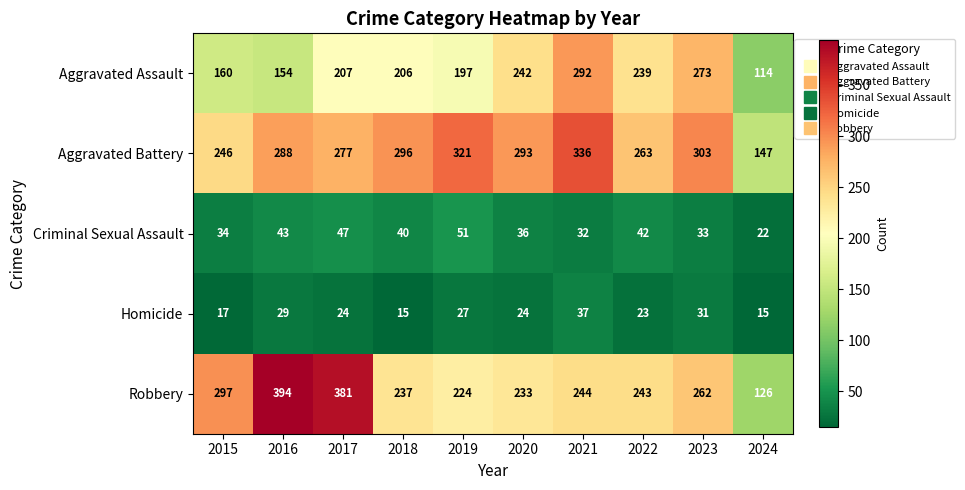

Where is Homicide nearest to the value 26?

2019